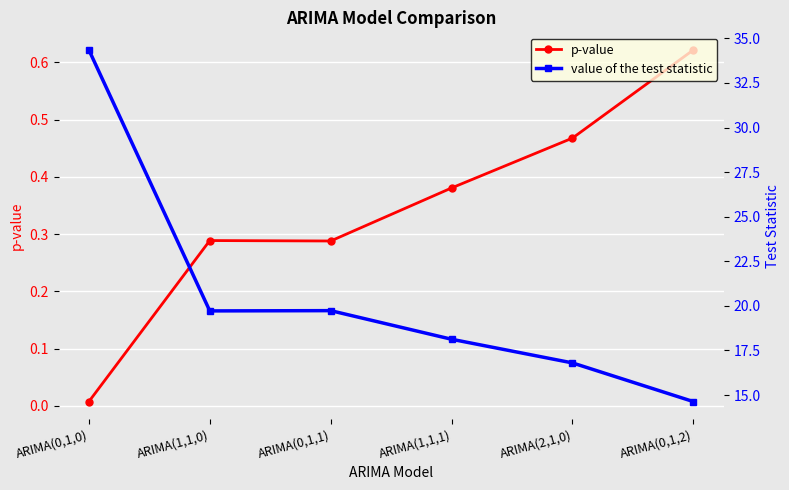

How many series are shown in this chart?

2